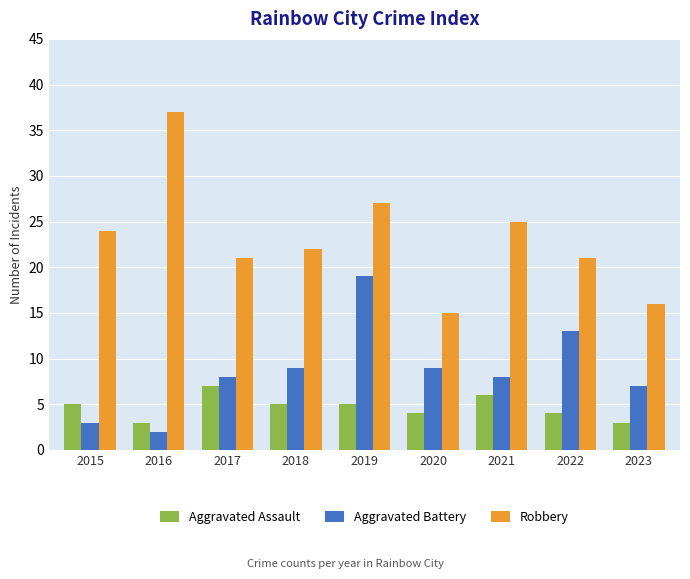

List the series in order of their peak value, highest first.

Robbery, Aggravated Battery, Aggravated Assault